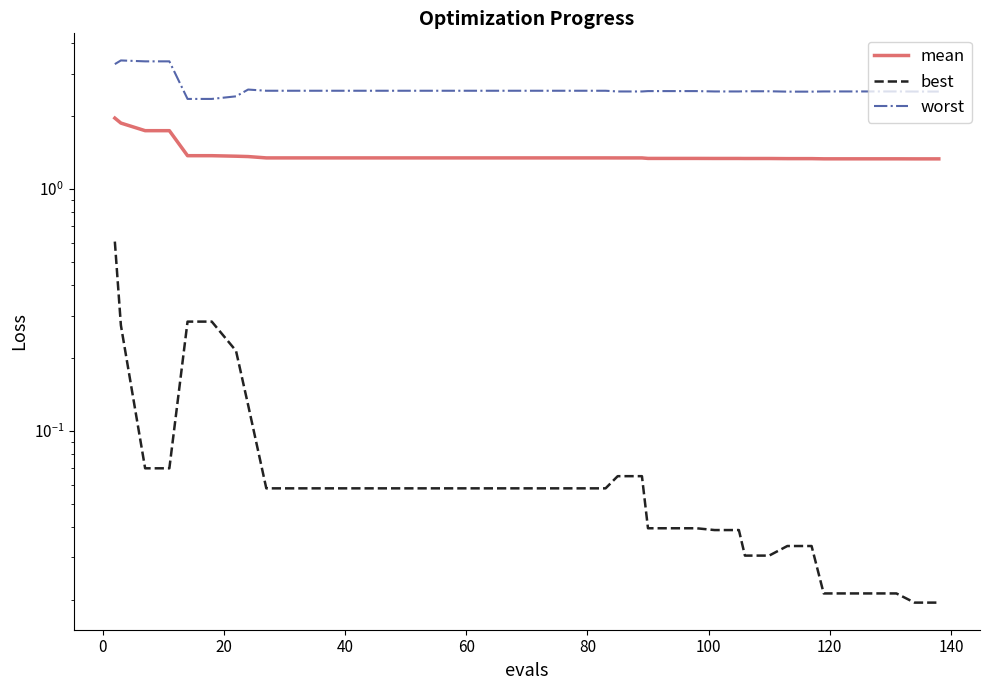

Is this an area chart (filled region under the line)?

No